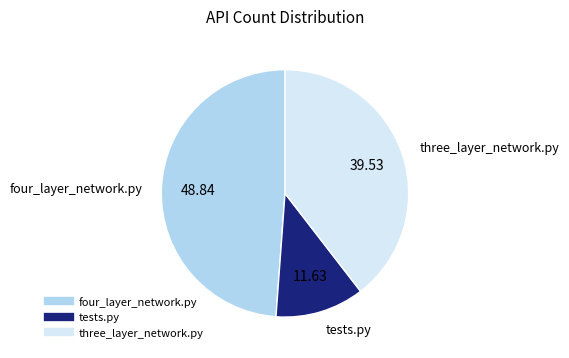

Count the number of slices in the pie.

3